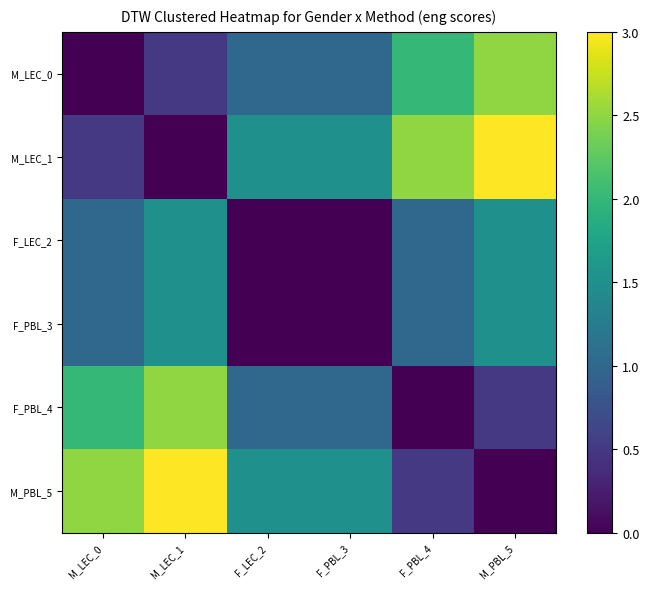

Count the number of categories in the chart.

6